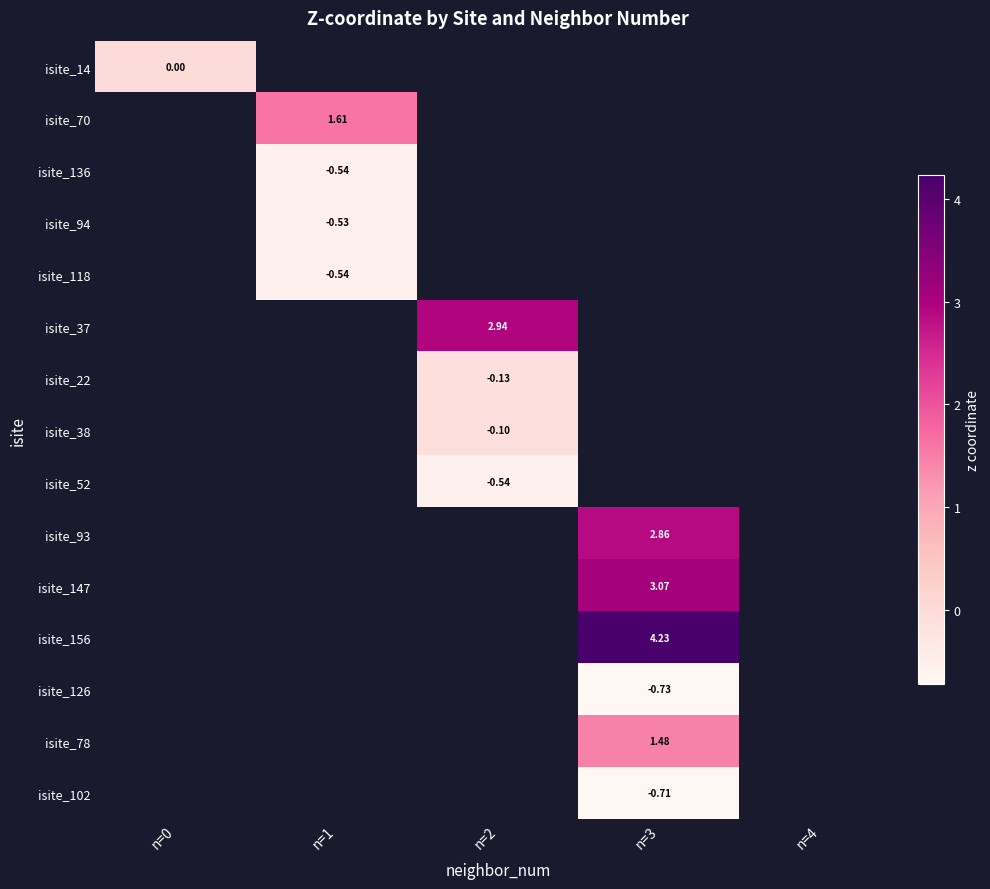

Which has a higher value, n=1 or n=2?

n=2